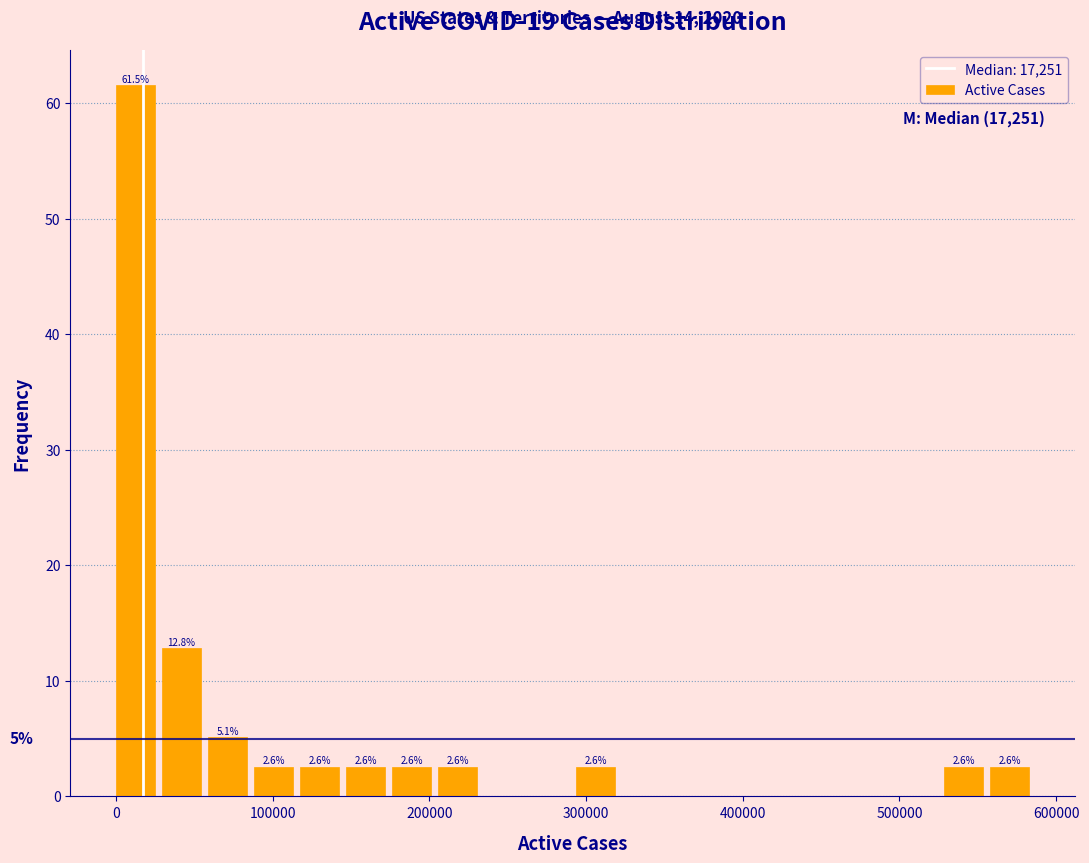

Read against the x-axis, roughly where is the centre of the tallest bar?

10000